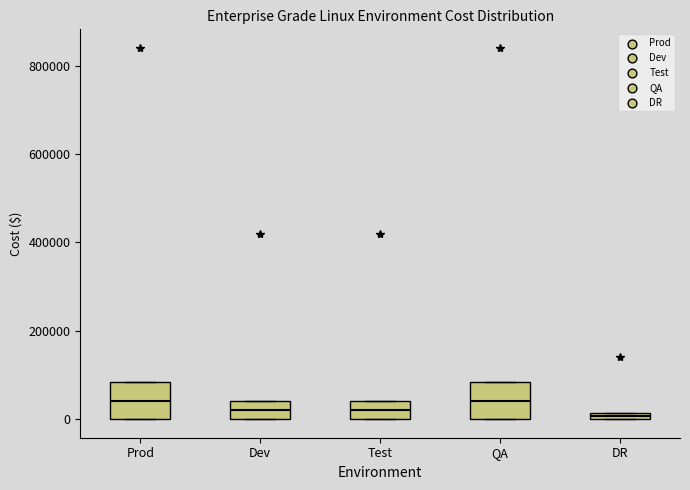

Where is the lower edge of the box for Test on the y-axis? The values are not printed on the chart, so give them approximately, as read against the axis.

0